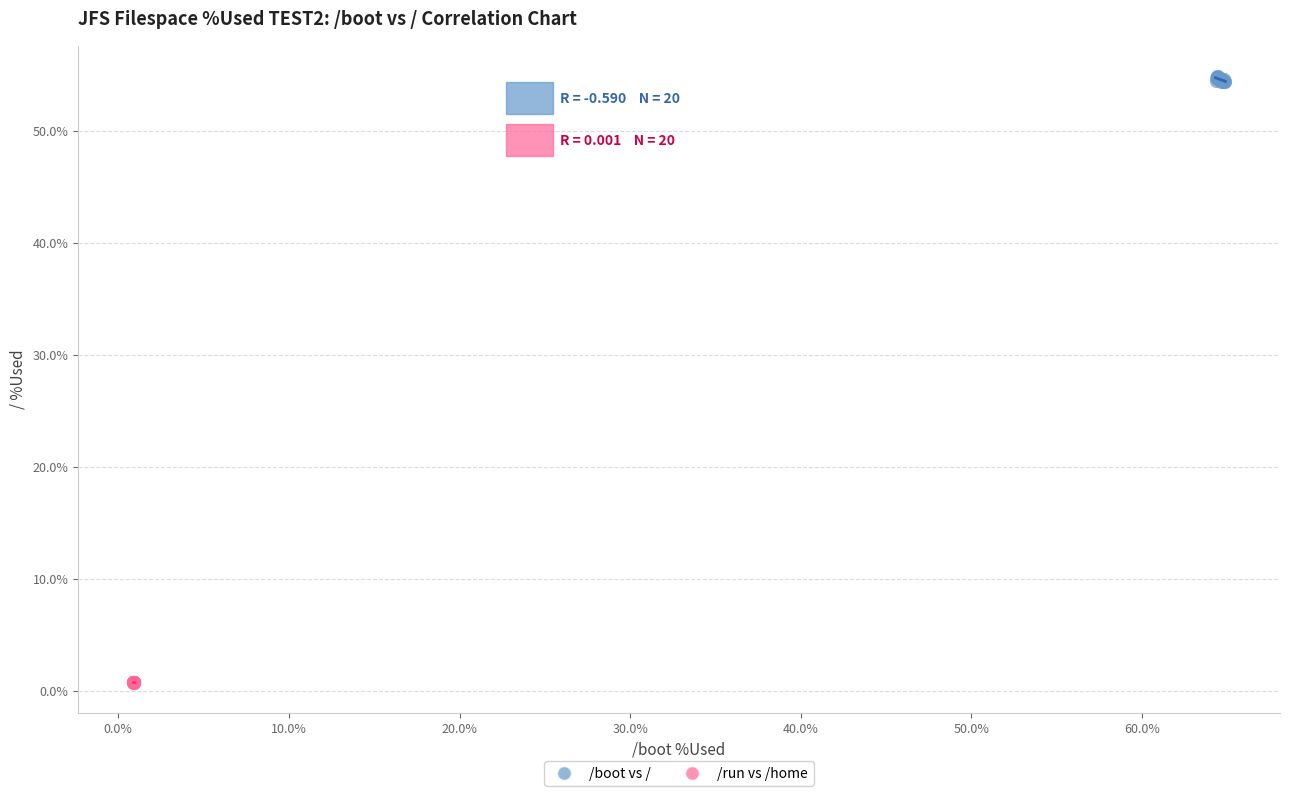

Which series reaches the maximum Y coordinate?

/boot vs /